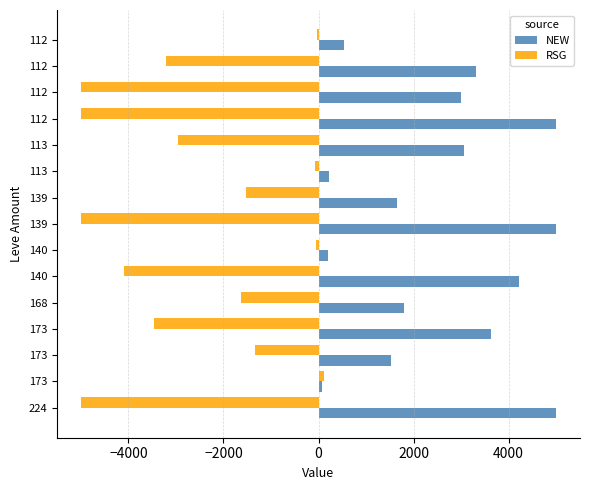

How many data points does each series have?

15